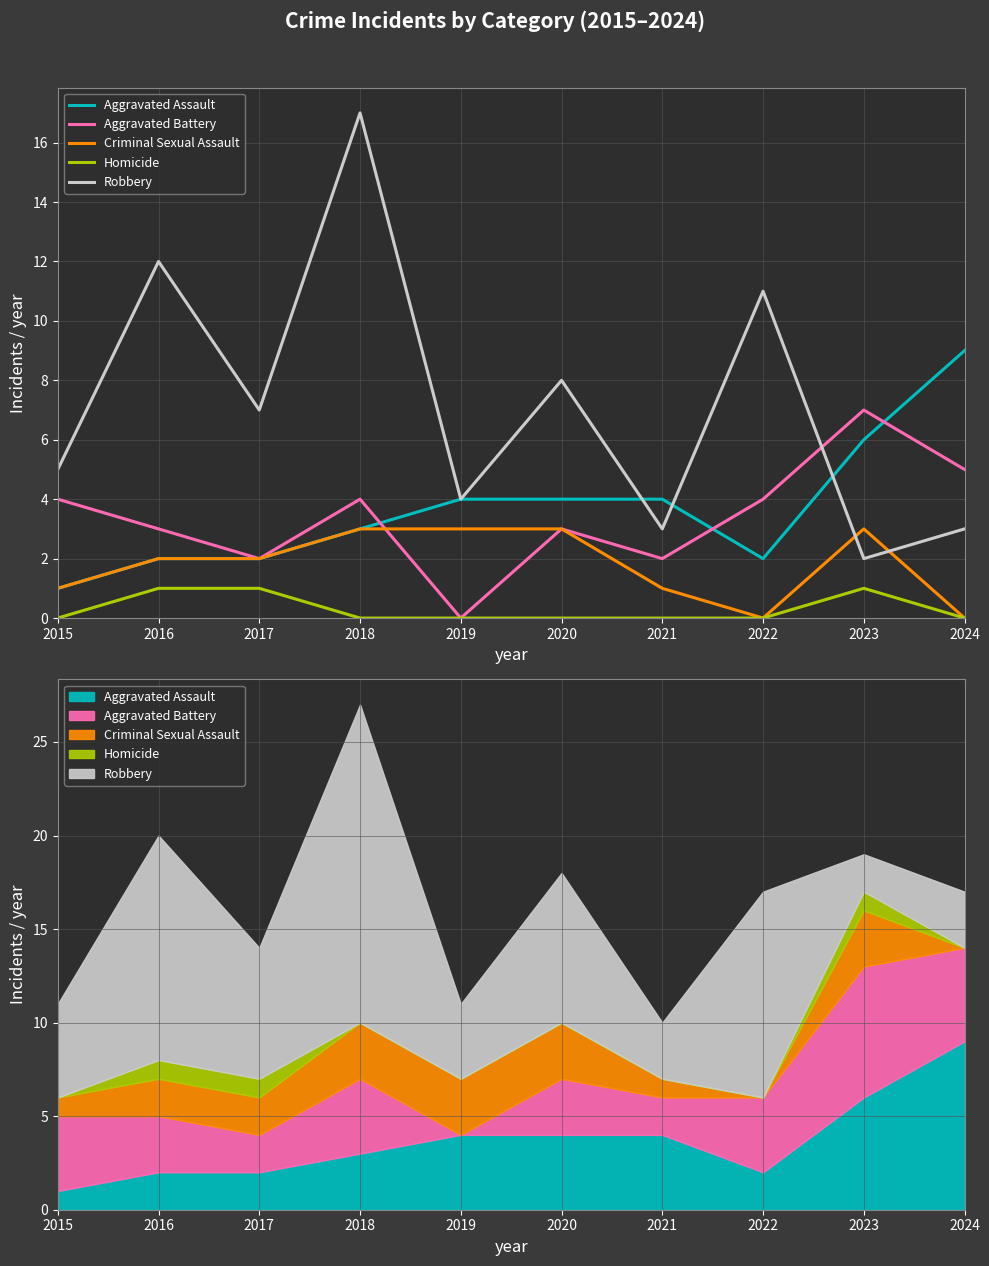

Where do Robbery and Aggravated Battery first cross each other?

2022 and 2023